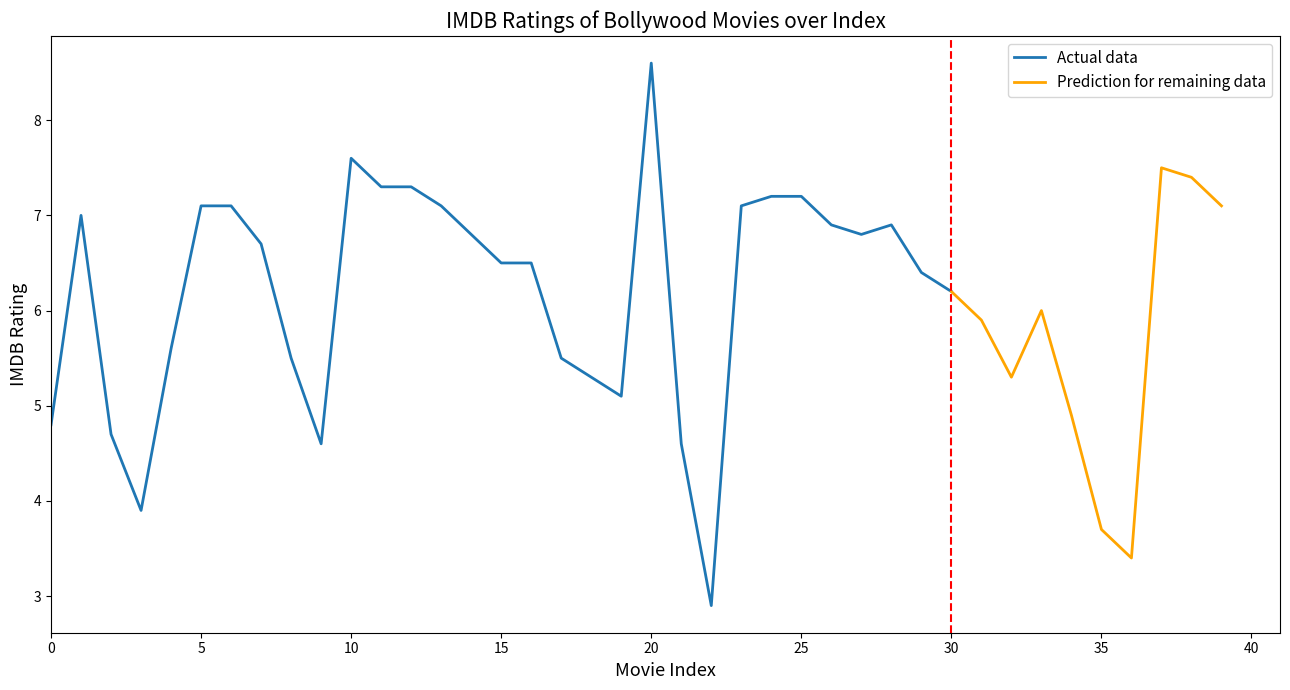

Reading left to right, transcribe all the data shown in this chart.

4.8	7.0	4.7	3.9	5.6	7.1	7.1	6.7	5.5	4.6	7.6	7.3	7.3	7.1	6.8	6.5	6.5	5.5	5.3	5.1	8.6	4.6	2.9	7.1	7.2	7.2	6.9	6.8	6.9	6.4	6.2	5.9	5.3	6.0	4.9	3.7	3.4	7.5	7.4	7.1